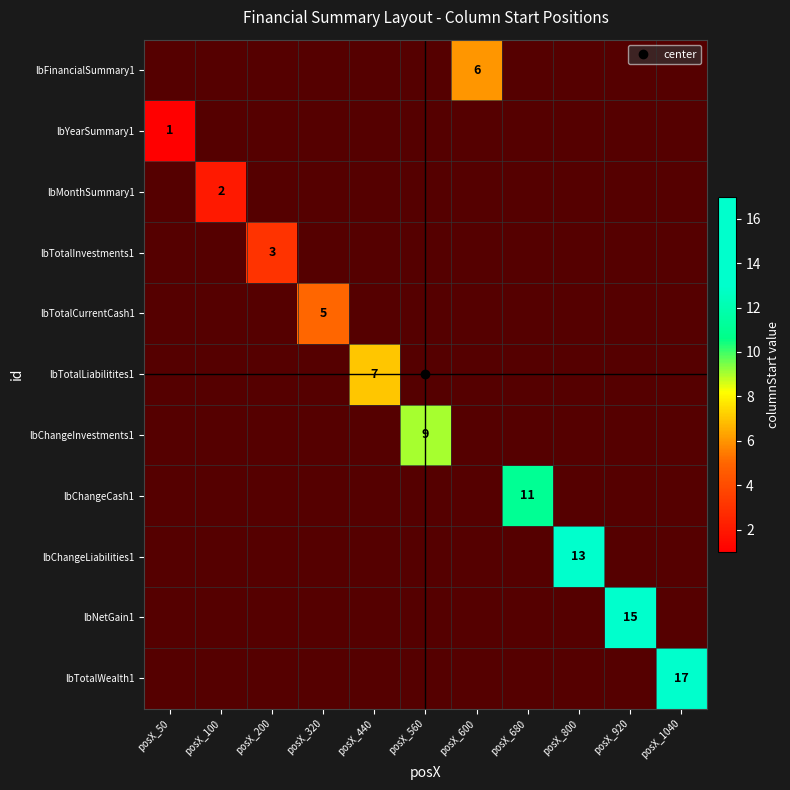

Which label corresponds to the smallest value in the chart?

posX_50